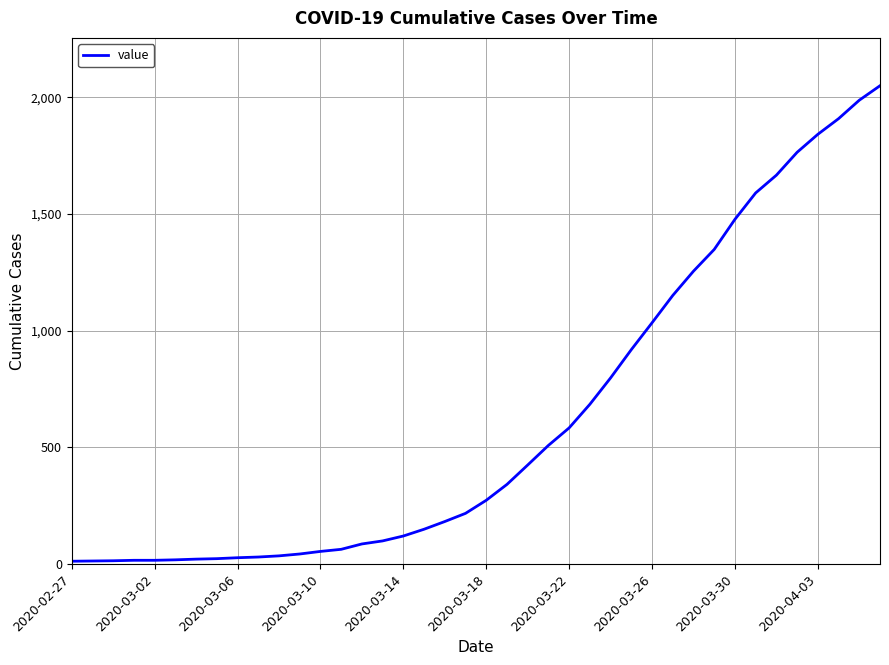

What is the difference between the maximum and minimum values?

2036